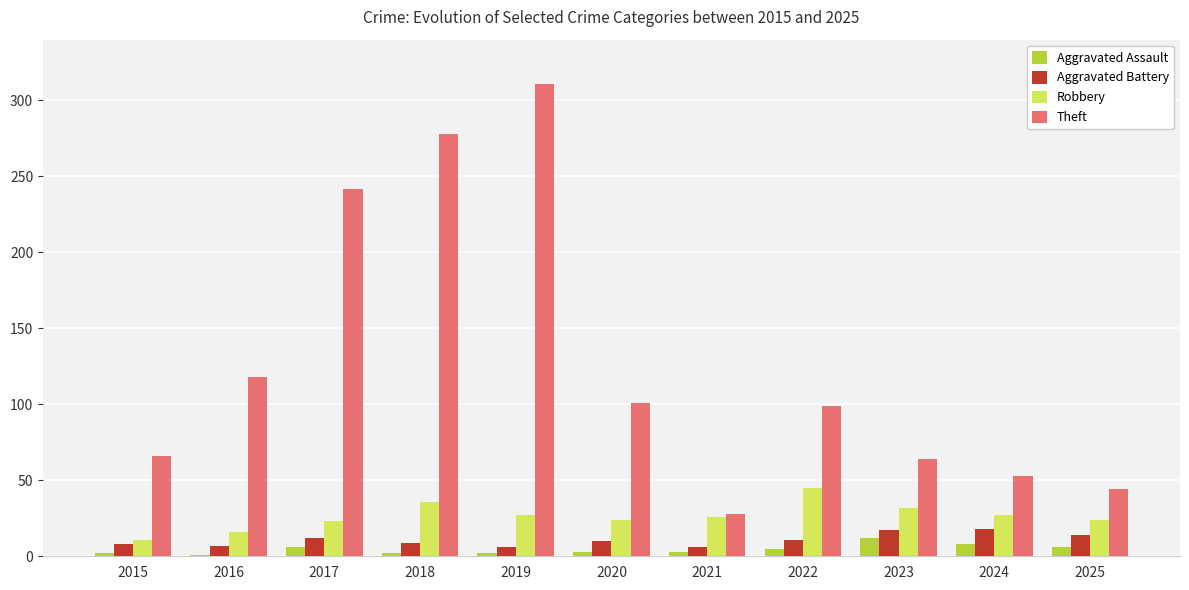

What is the sum of all Theft values?

1404